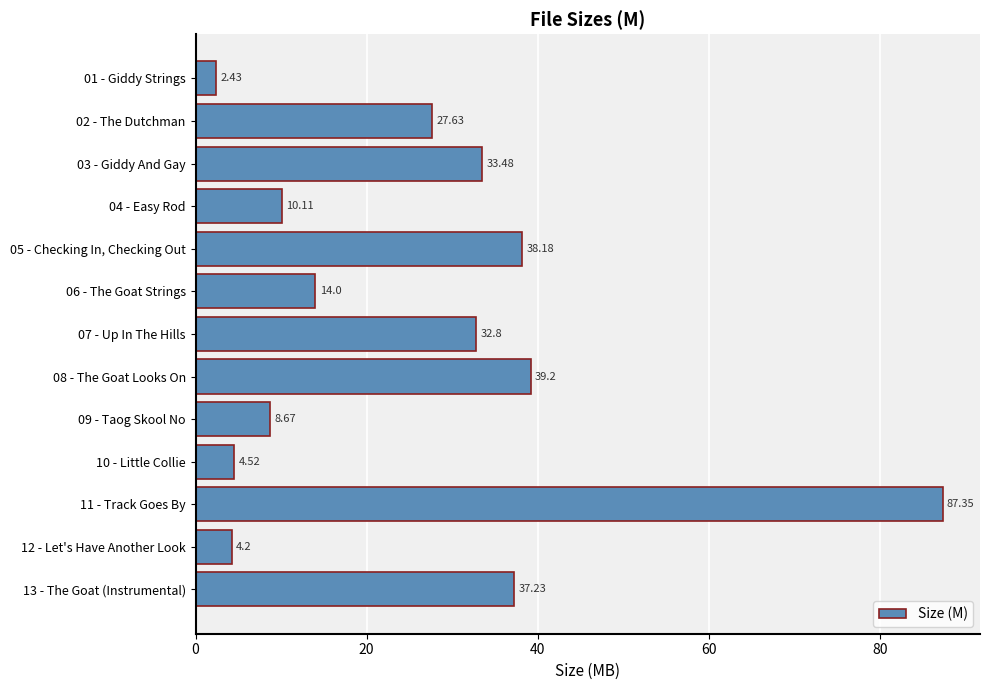

What is the change in value from 09 - Taog Skool No to 11 - Track Goes By?

+78.7